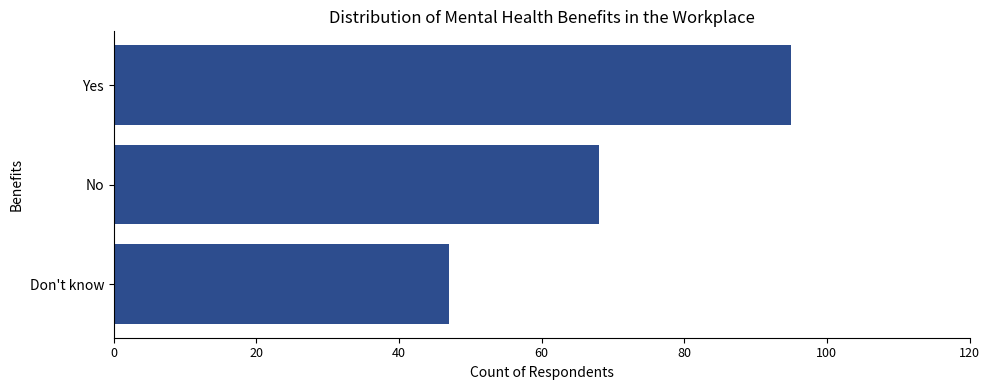

Between No and Yes, which is larger?

Yes